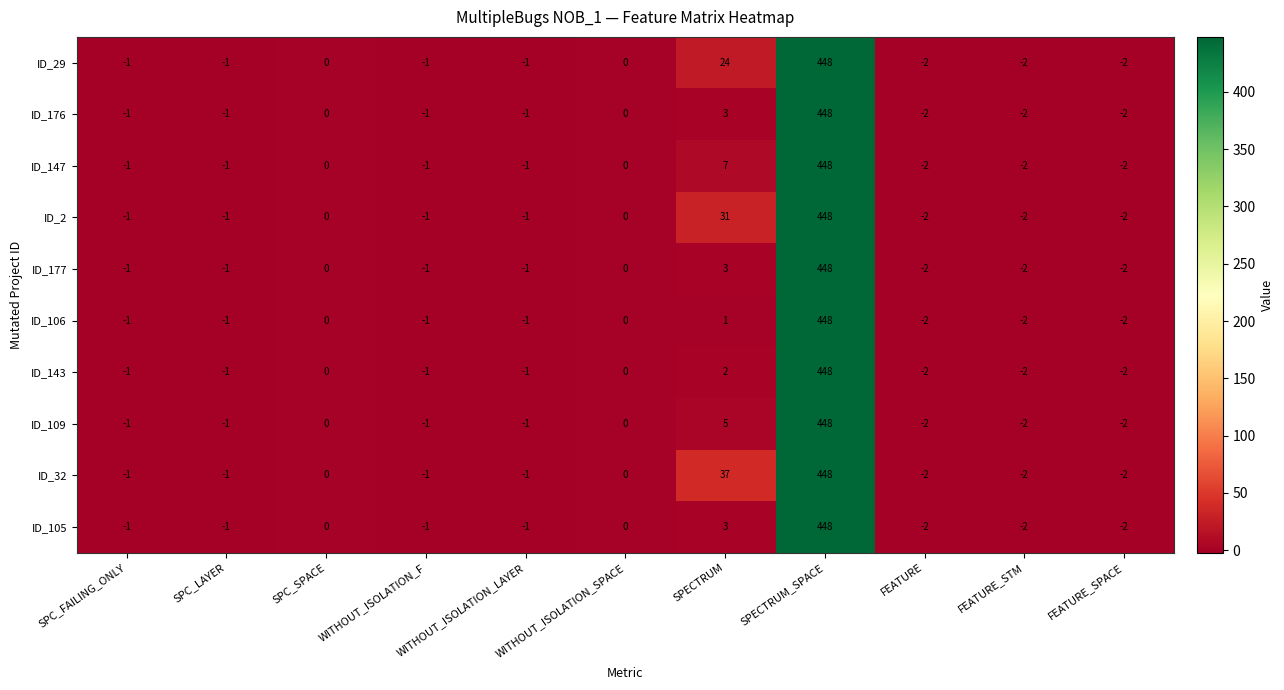

What is the difference between the maximum and minimum values in the ID_143 series?

450